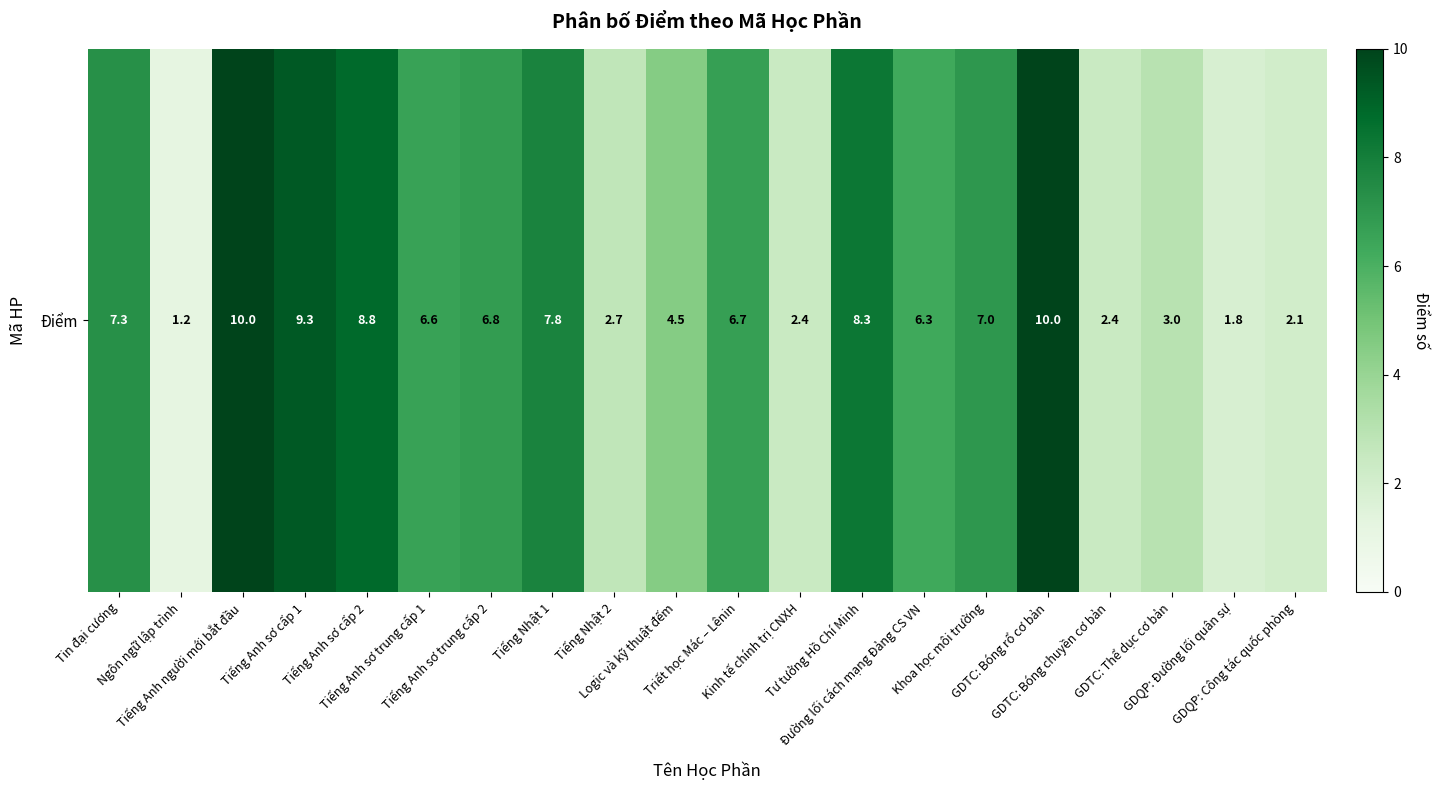

How many distinct data groups are displayed?

1